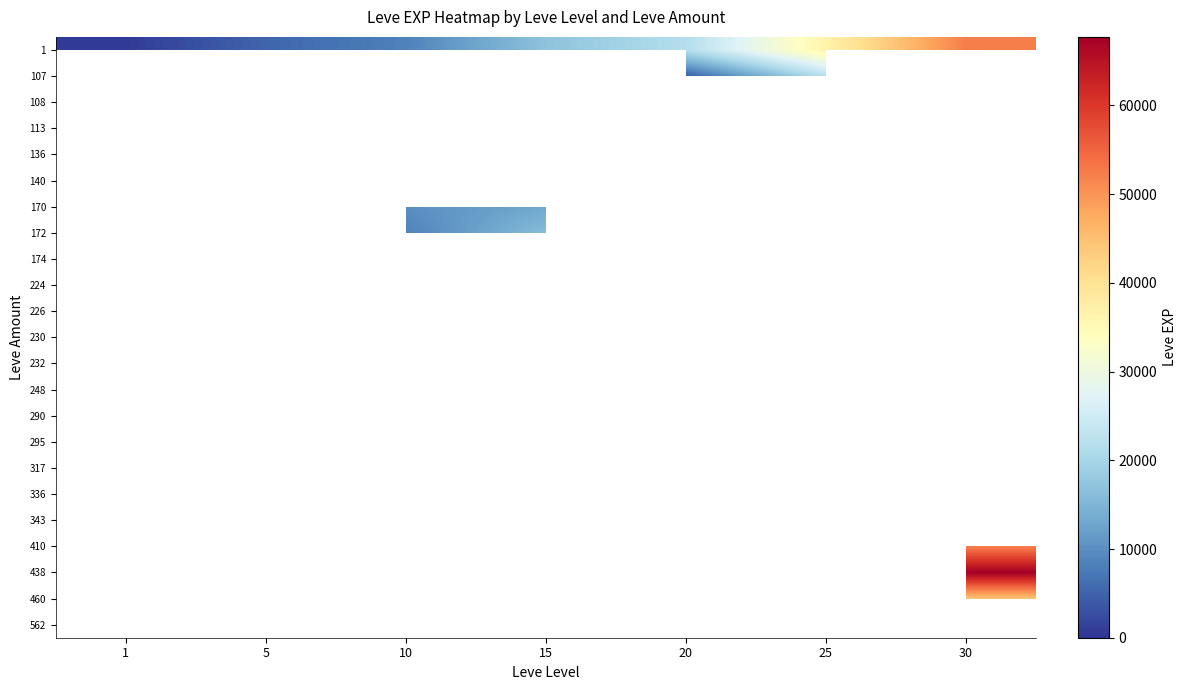

True or false: 172 has a value of 10971.8 at 10.

False